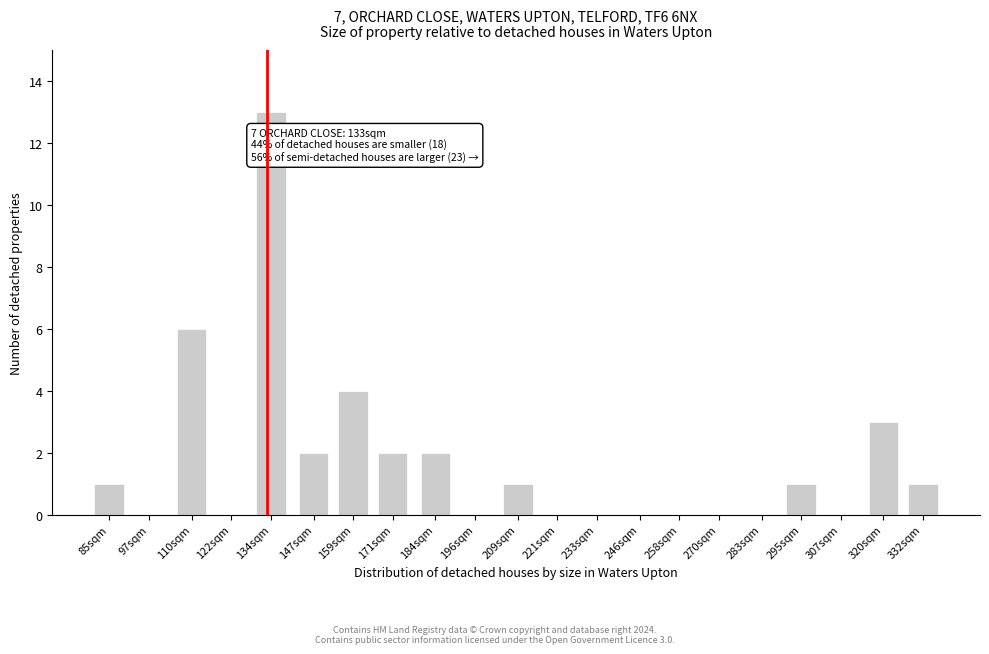

Reading left to right, extract all data points from this chart.

85sqm=1	97sqm=0	110sqm=6	122sqm=0	134sqm=13	147sqm=2	159sqm=4	171sqm=2	184sqm=2	196sqm=0	209sqm=1	221sqm=0	233sqm=0	246sqm=0	258sqm=0	270sqm=0	283sqm=0	295sqm=1	307sqm=0	320sqm=3	332sqm=1